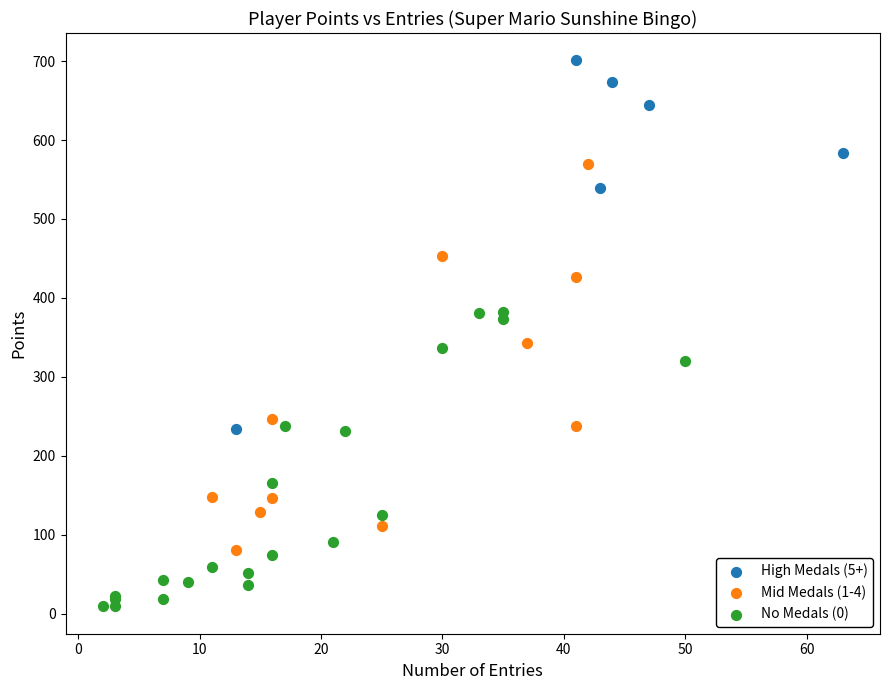

Which series contains the highest Y value?

High Medals (5+)